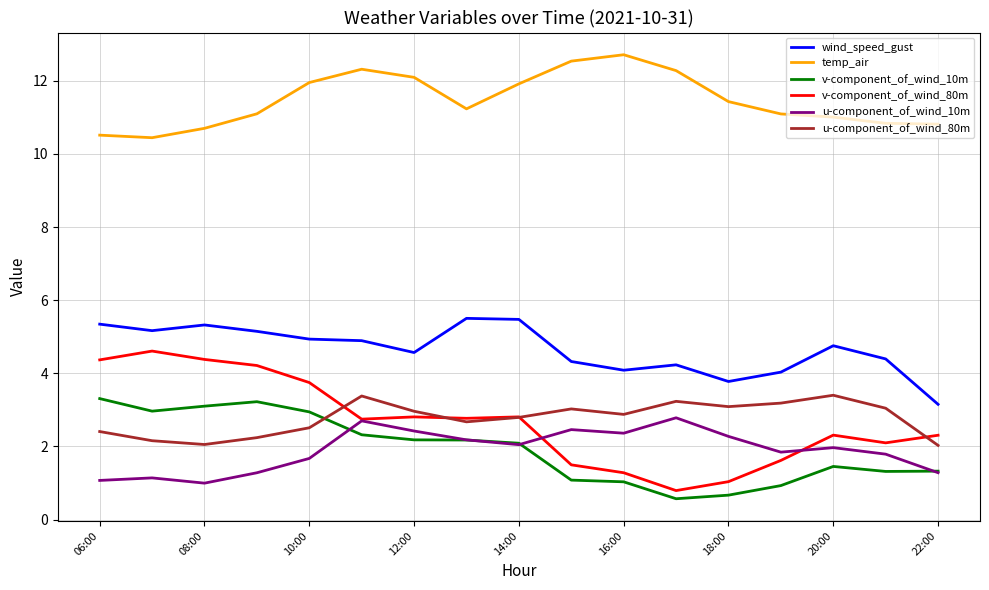

Is this an area chart (filled region under the line)?

No